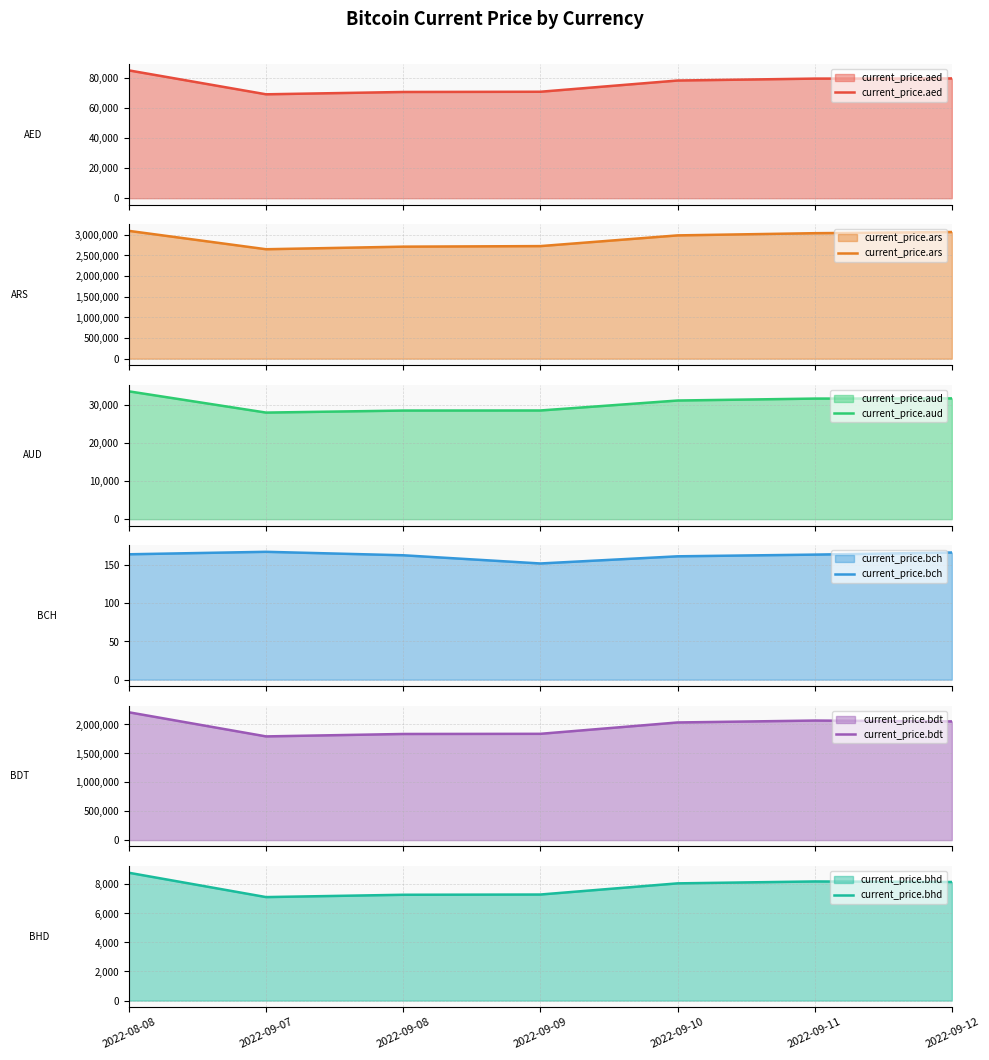

Which series changed the most between 2022-09-07 and 2022-09-12?

current_price.ars